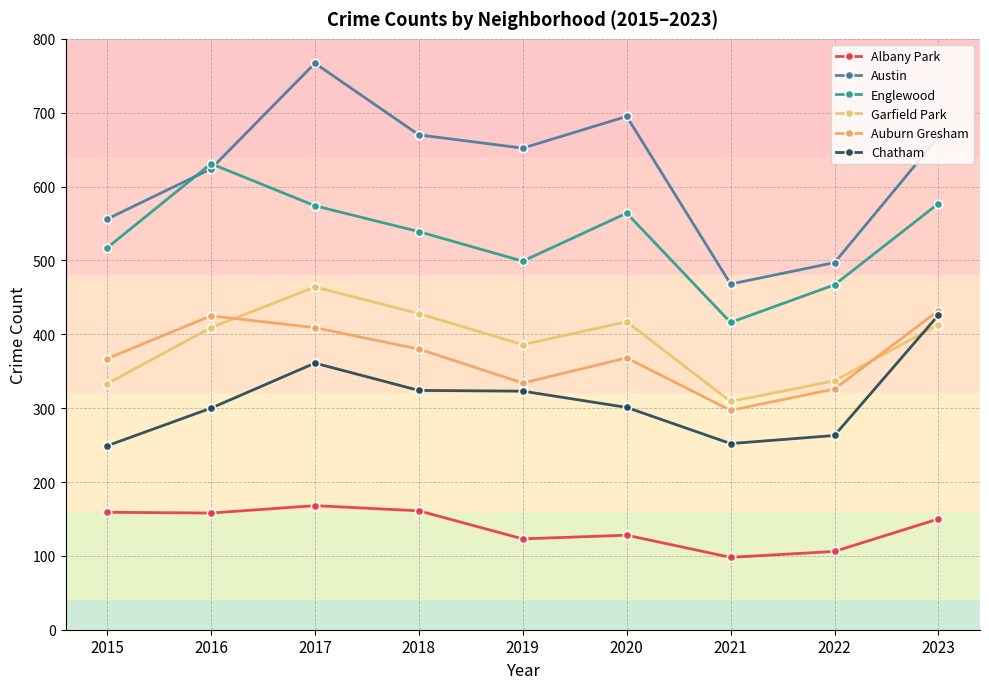

Read the Austin value at 2016, to the nearest 10.

620